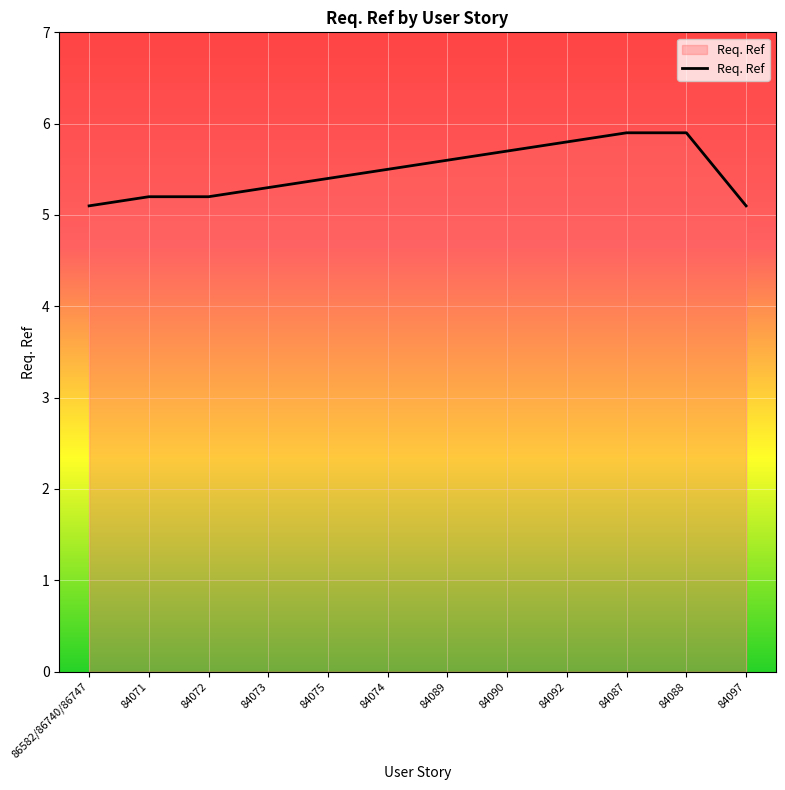

Does the chart display data point markers on the line(s)?

No